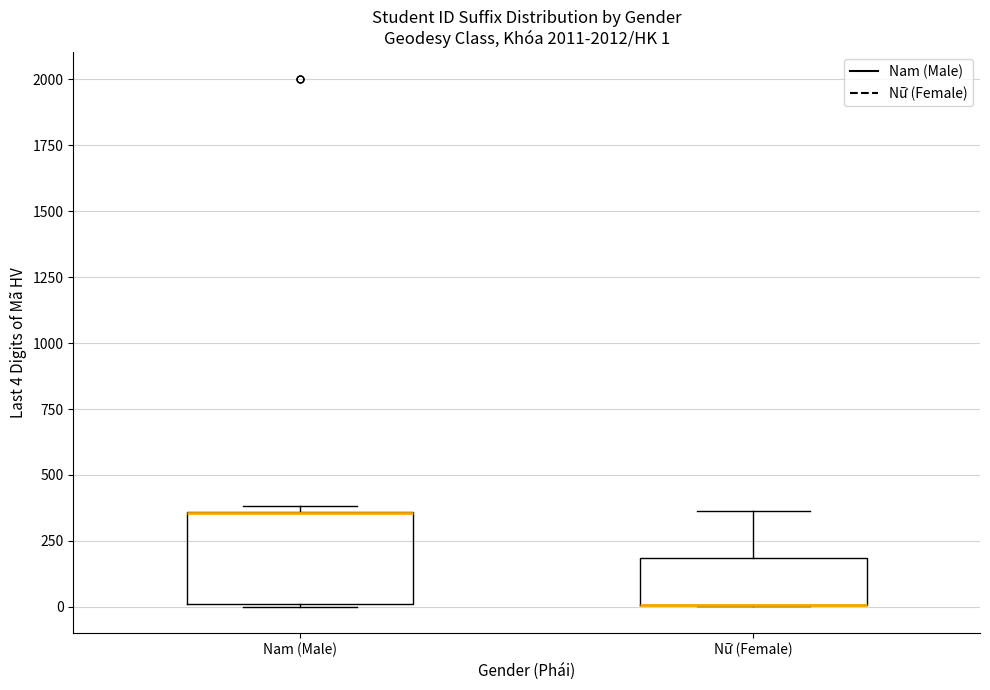

Which box is the tallest, from its lower edge to its upper edge?

Nam (Male)